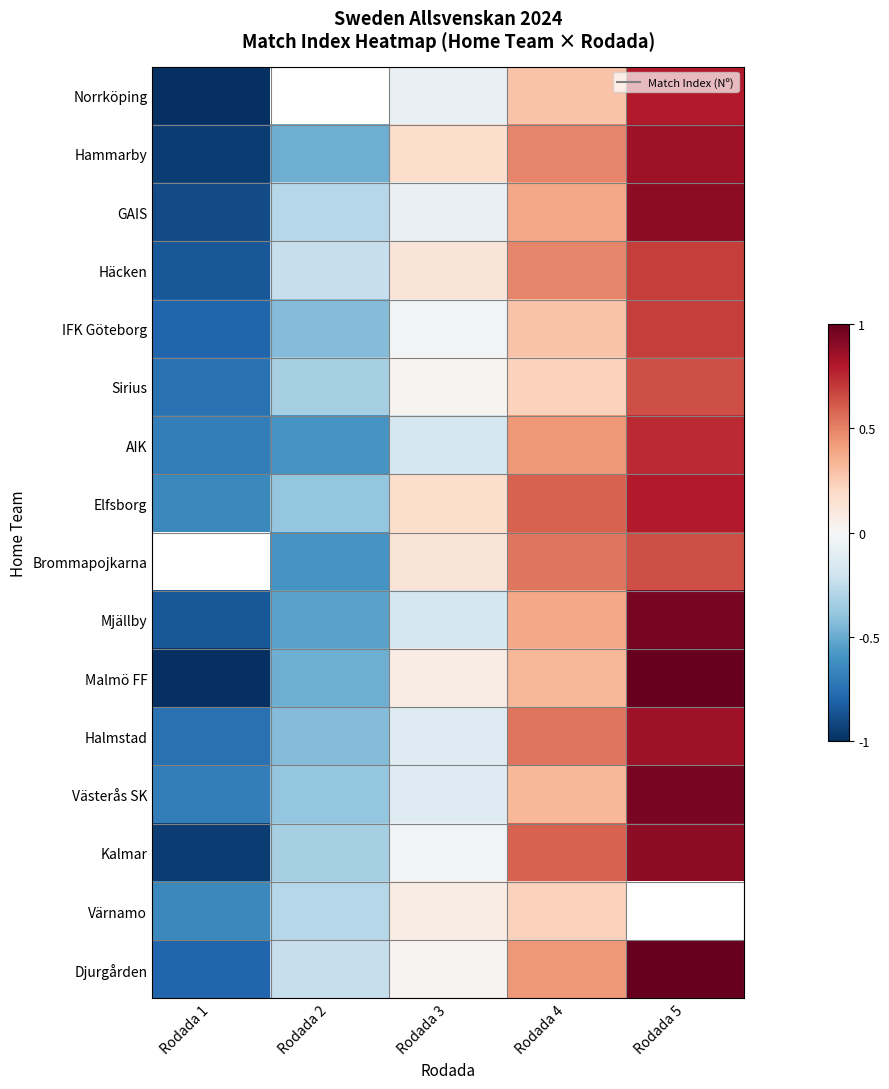

At which category does the chart reach its peak across all series?

Rodada 5